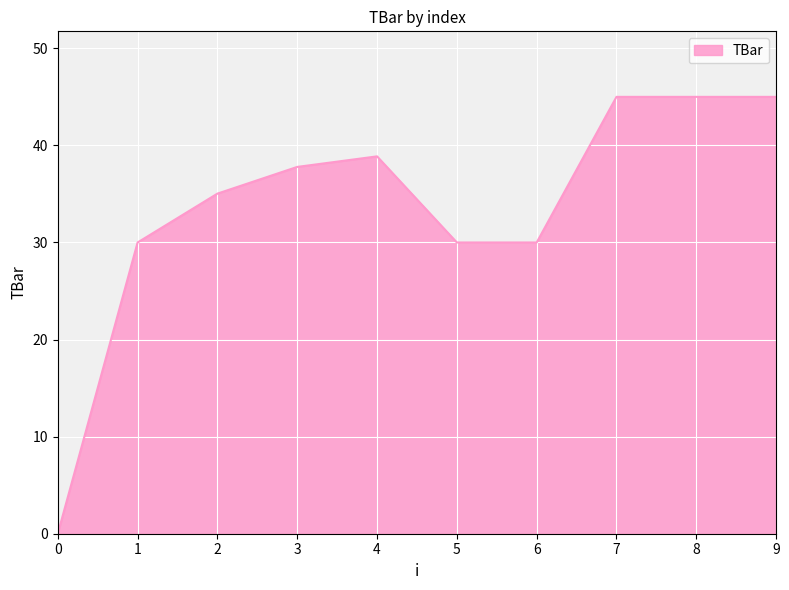

What is the greatest value displayed?

45.0